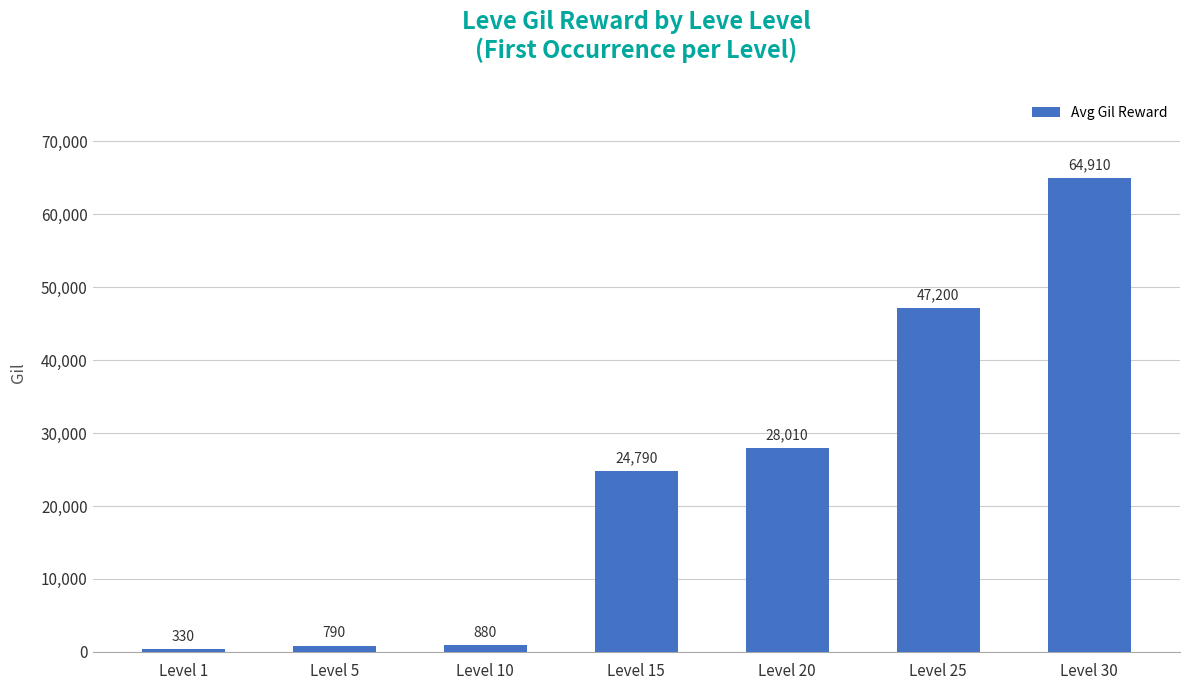

Which category has the lowest value across all series?

Level 1